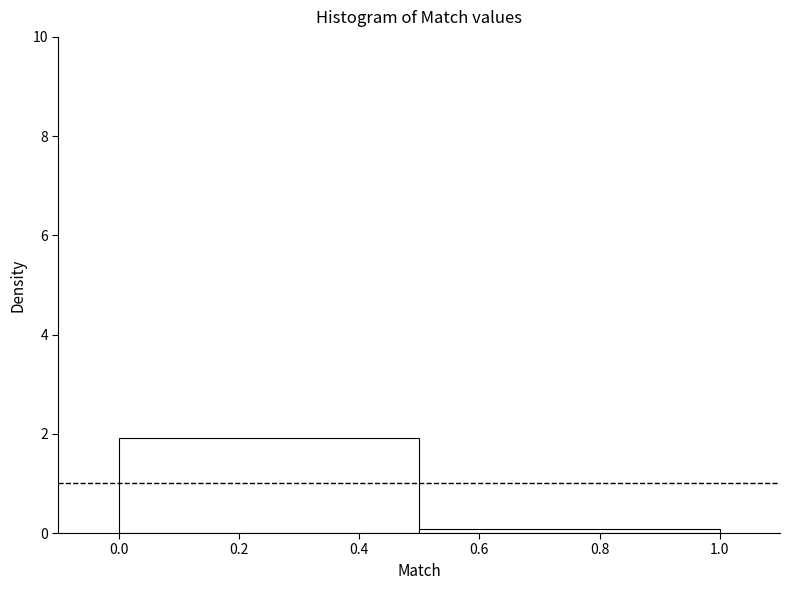

How tall is the bar that spans 0.0 to 0.5 on the x-axis? The values are not printed on the chart, so give them approximately, as read against the axis.

2